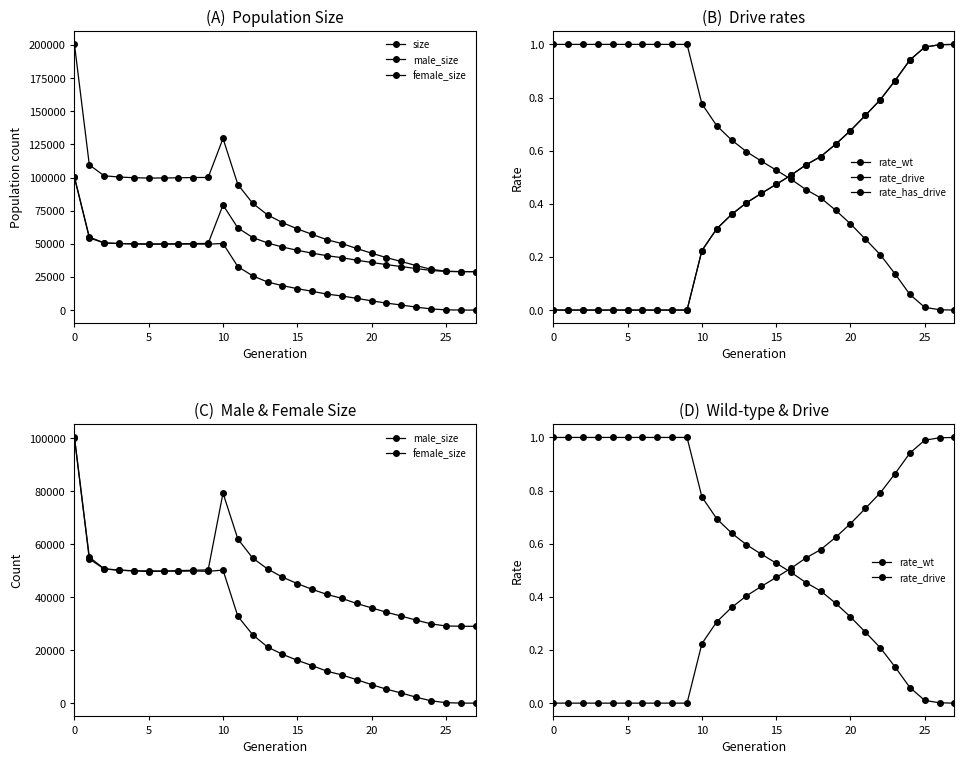

What is the difference between the rate_wt values at 9 and 15?

0.5